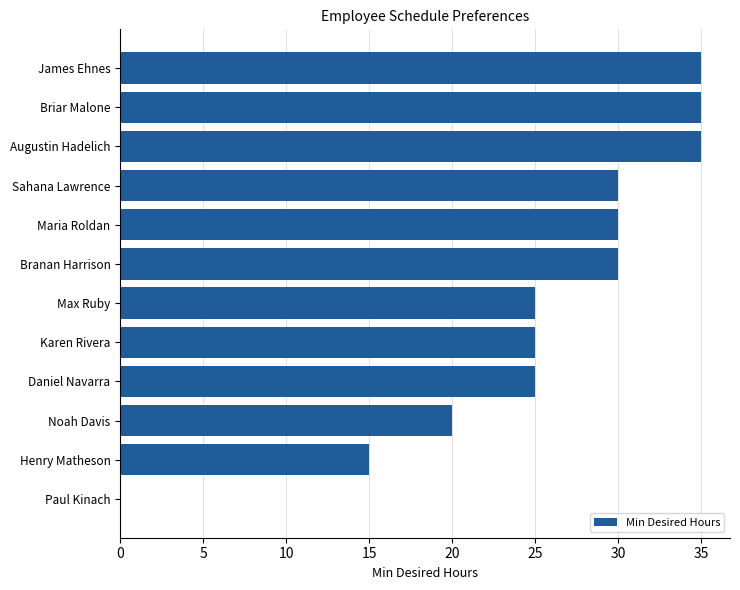

How many values are above zero?

11